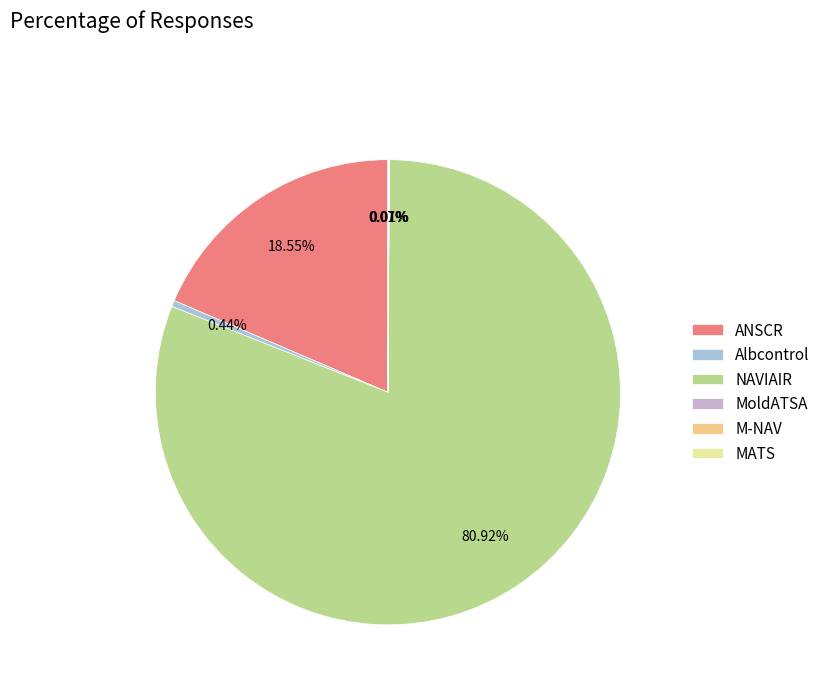

Combined, do M-NAV and ANSCR account for over 50%?

No